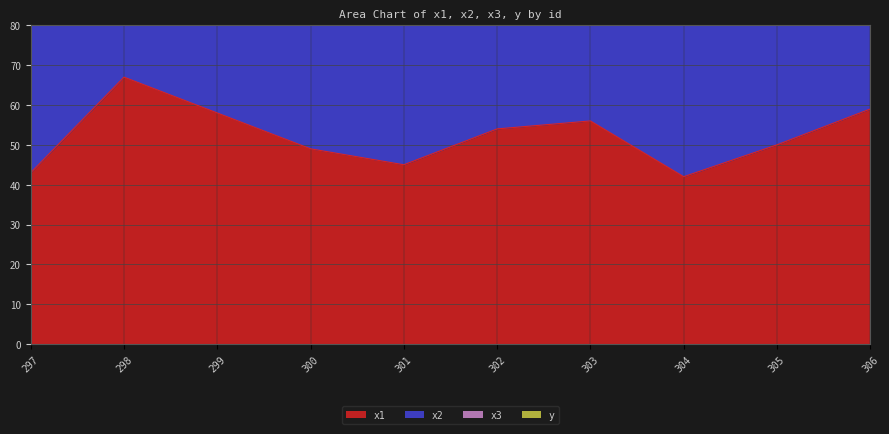

Which category has the lowest value in the x3 series?

298